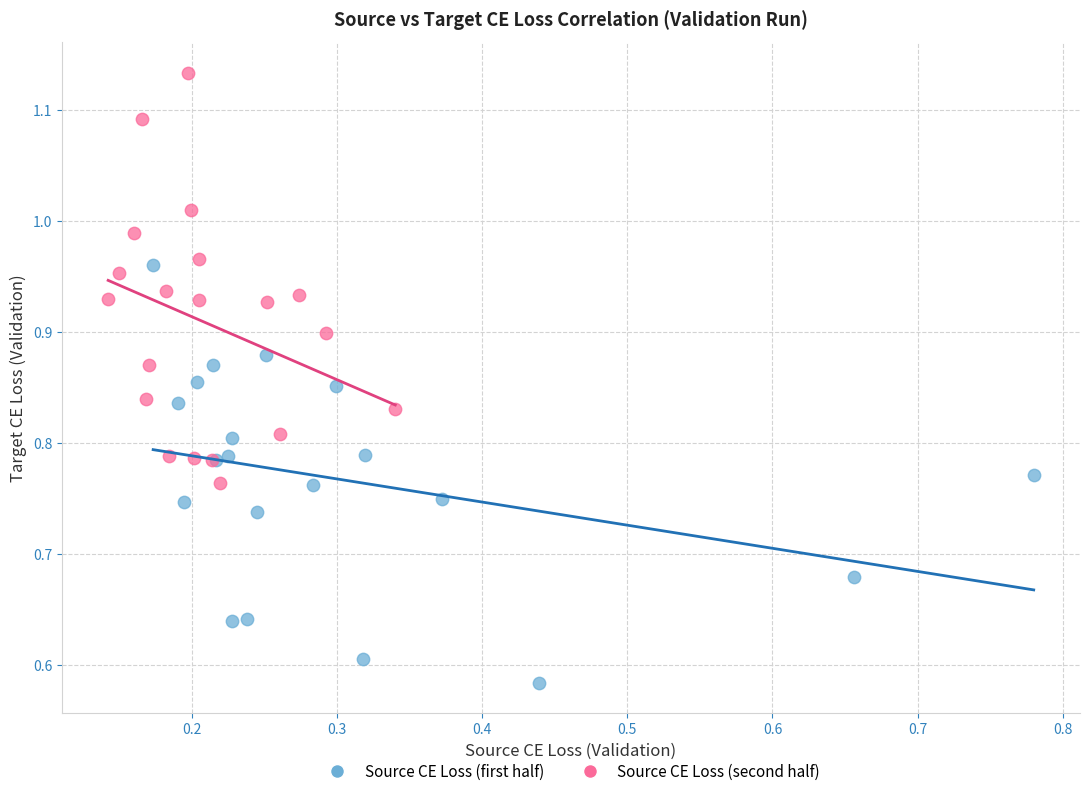

Which series contains the highest Y value?

Source CE Loss (second half)